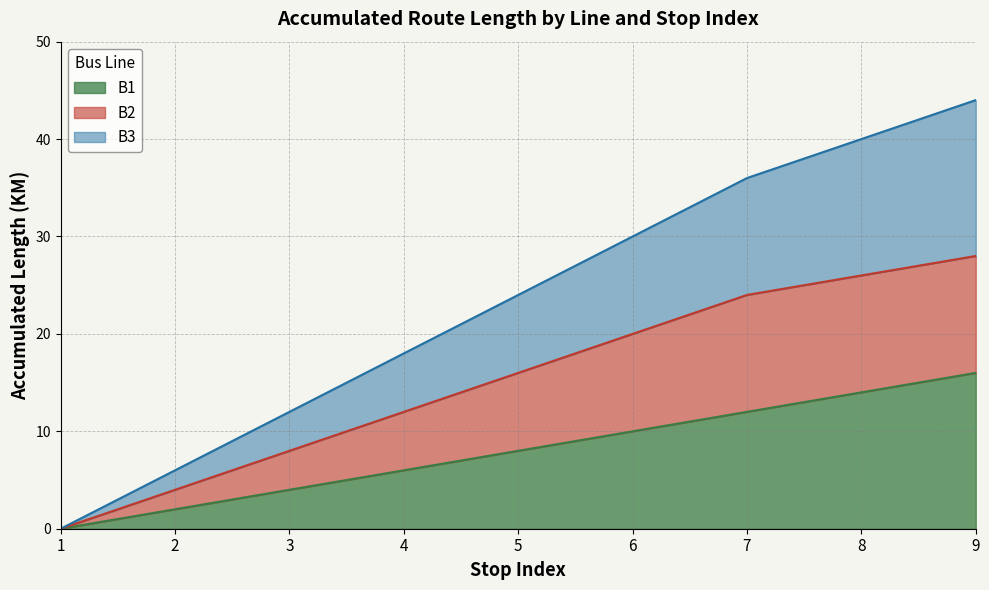

True or false: B1 and B3 cross at least once.

False